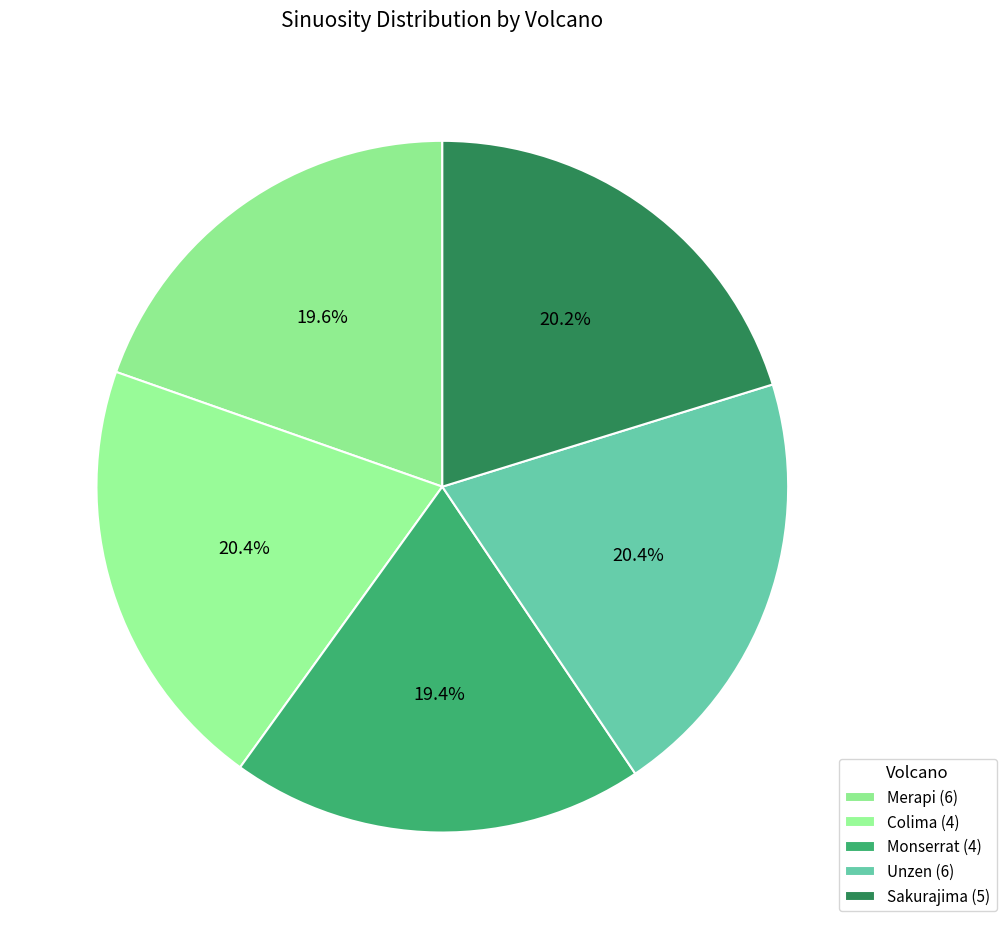

Does Merapi (6) account for over 50% of the chart?

No